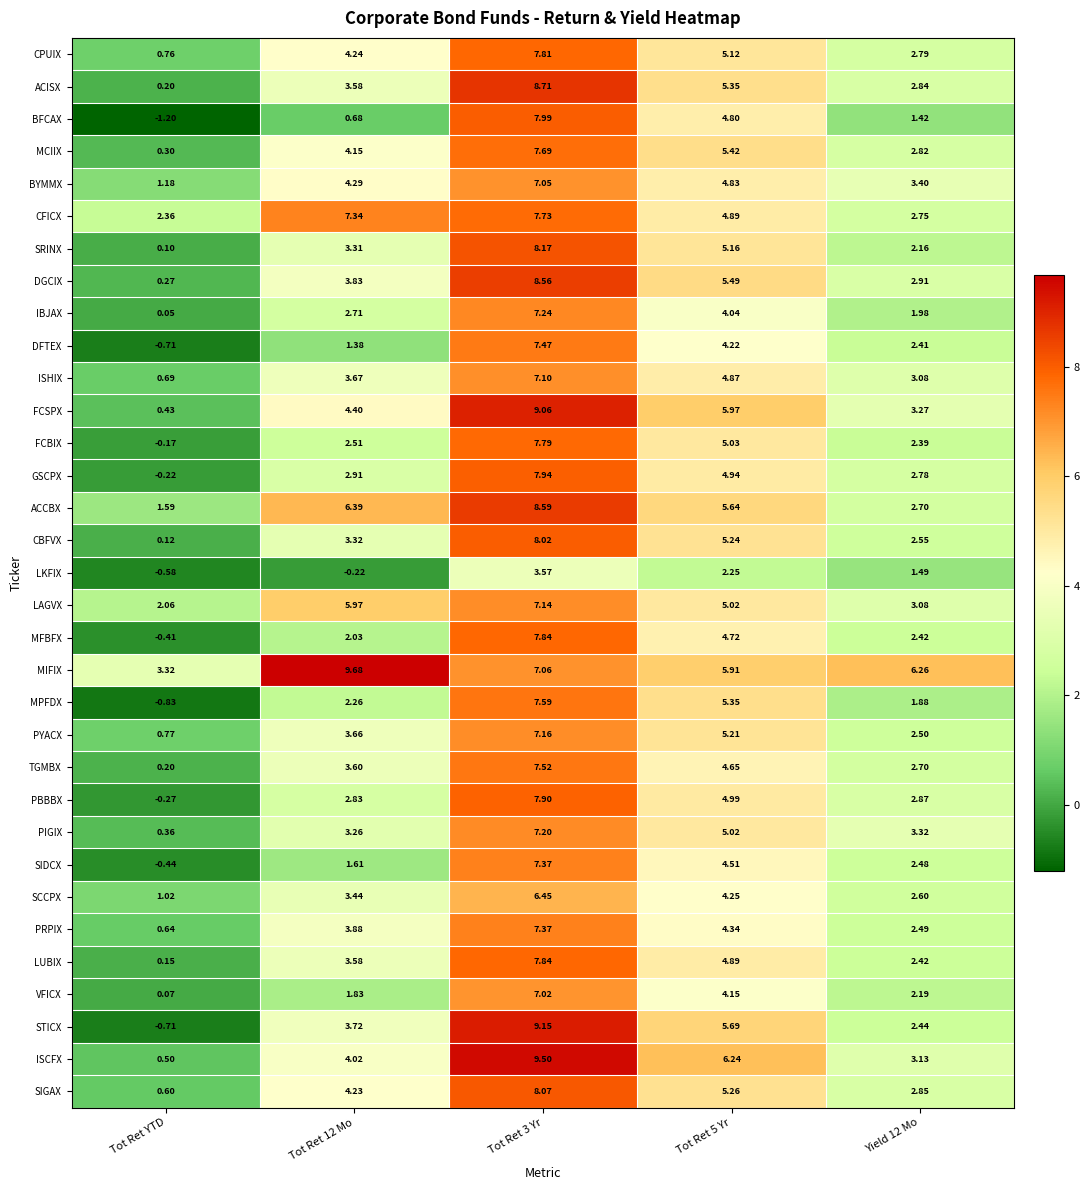

Between Tot Ret 12 Mo and Tot Ret 5 Yr, which series saw the biggest shift?

BFCAX